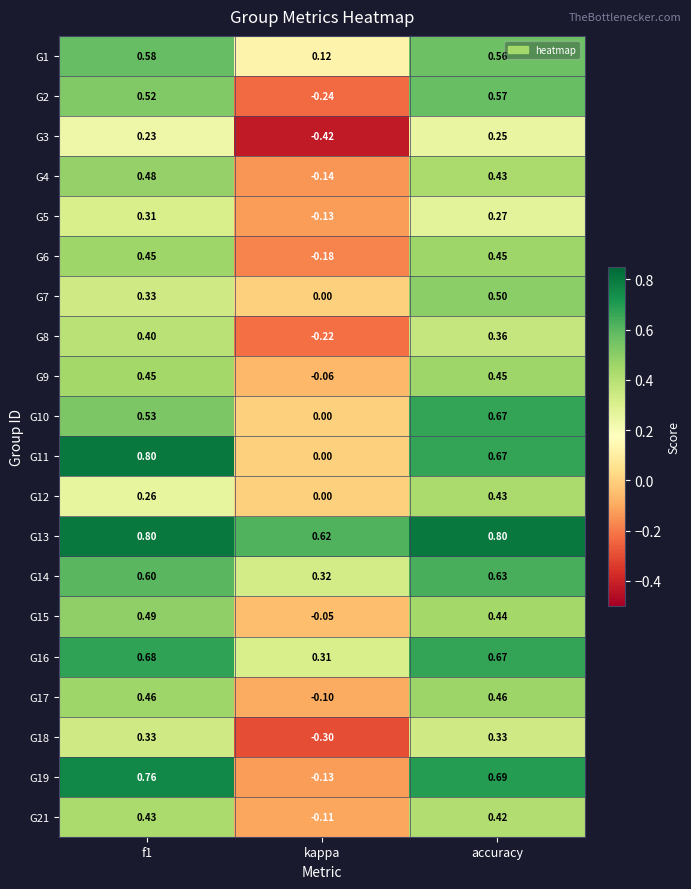

At which category is the sum across all series the highest?

accuracy